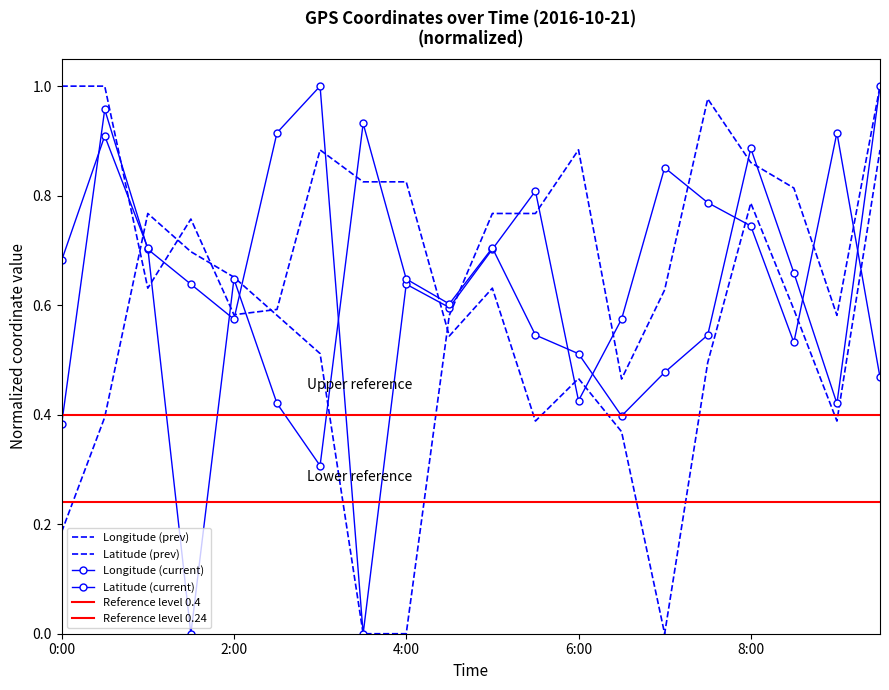

Between 4:30 and 9:00, which series saw the biggest shift?

Longitude (current)